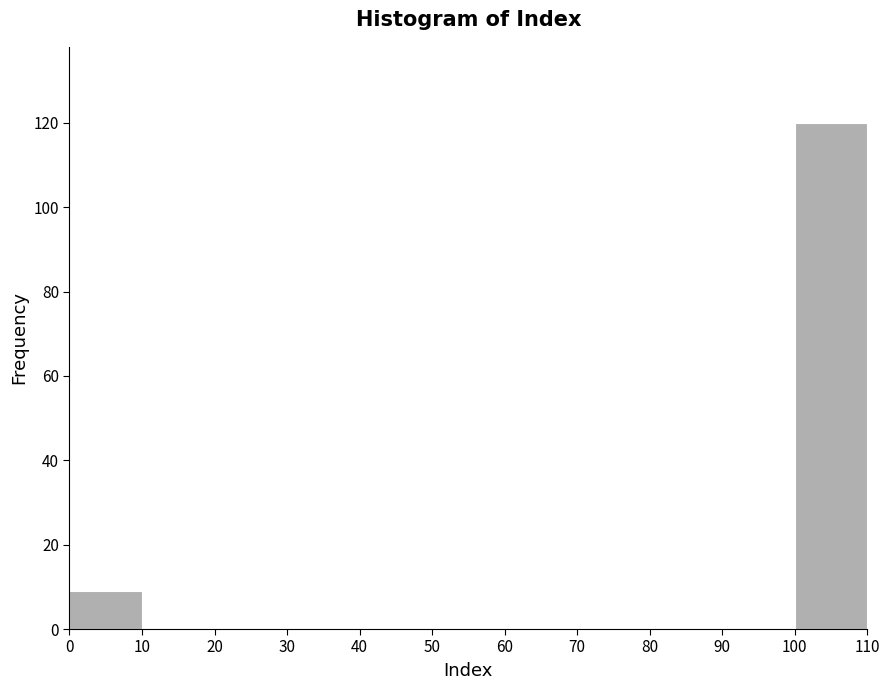

How tall is the bar that spans 0 to 10 on the x-axis? The values are not printed on the chart, so give them approximately, as read against the axis.

10